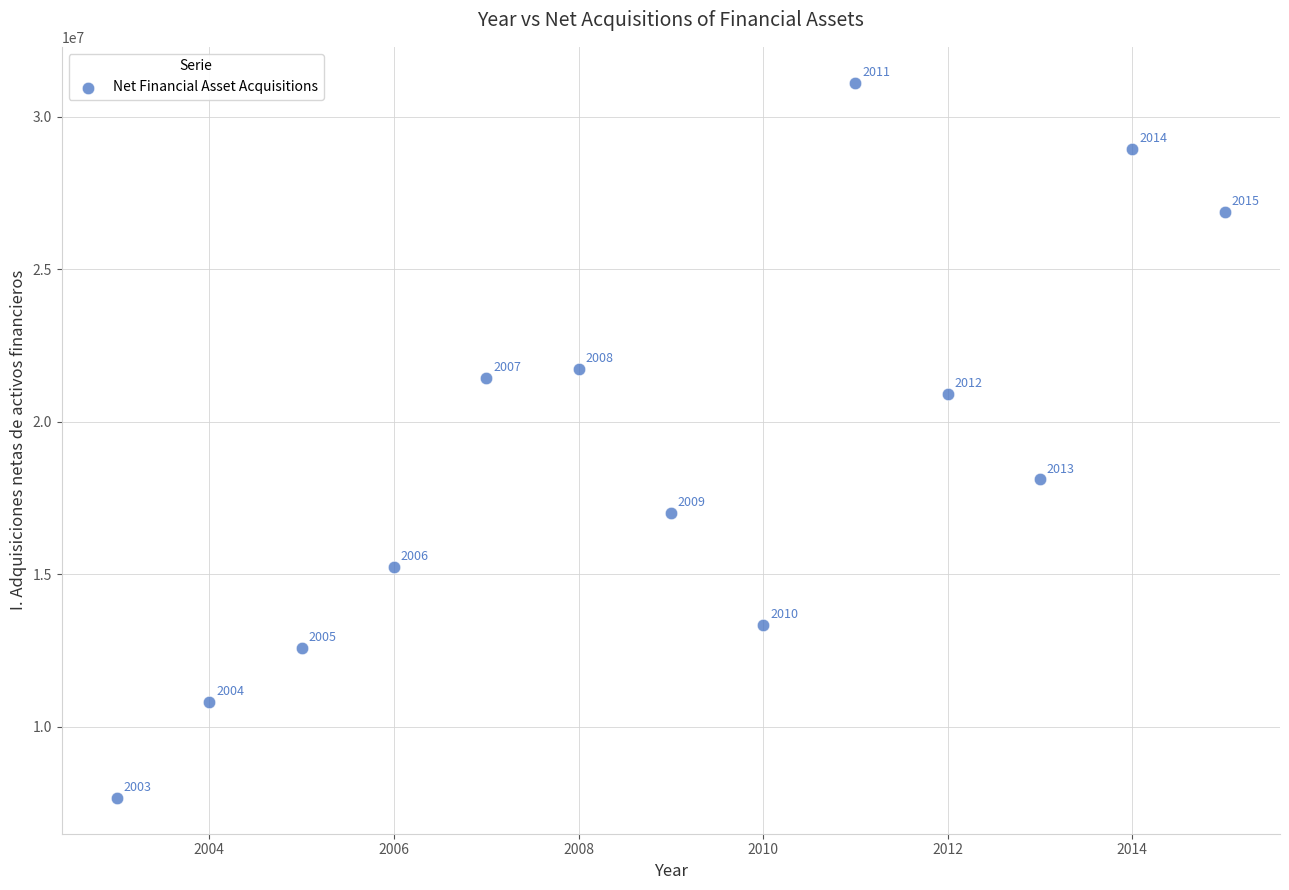

What is the range of X values (max minus min)?

12